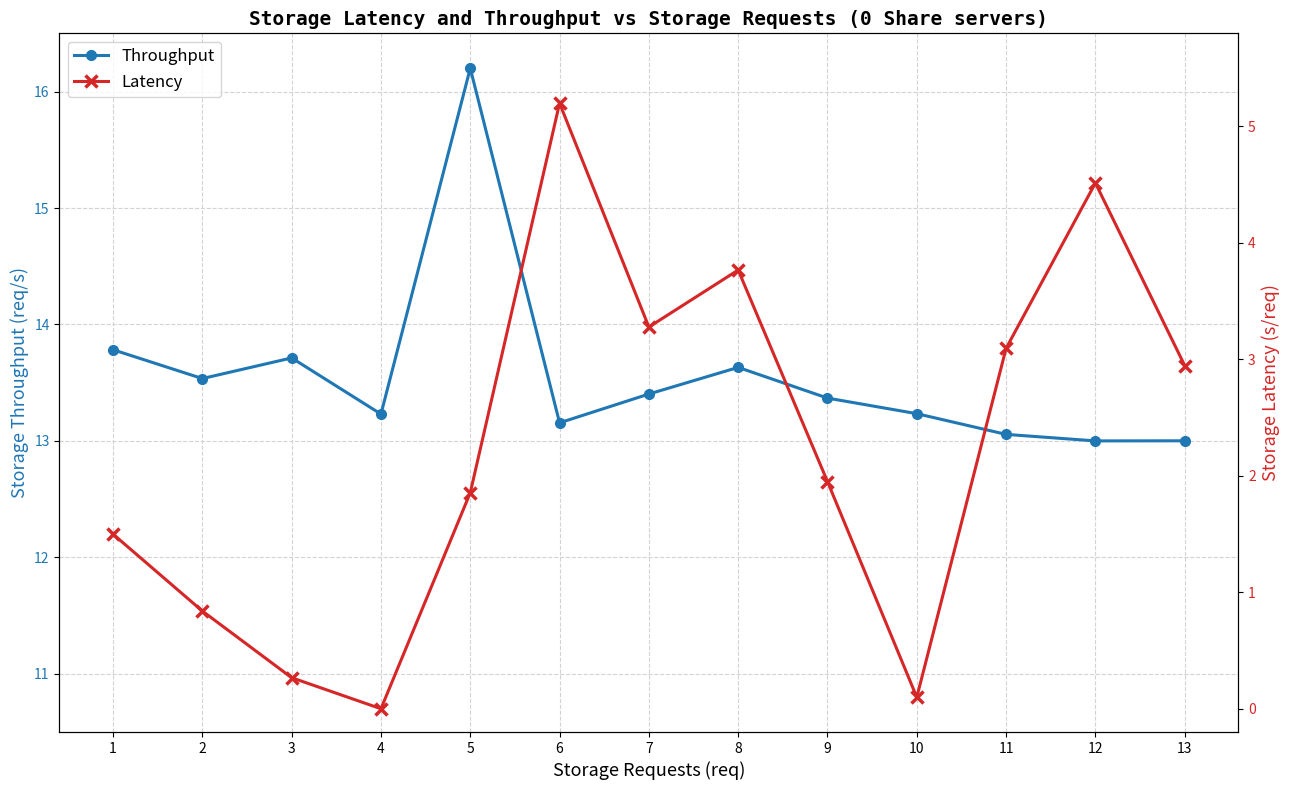

What value does the Throughput series have at 2?

13.5